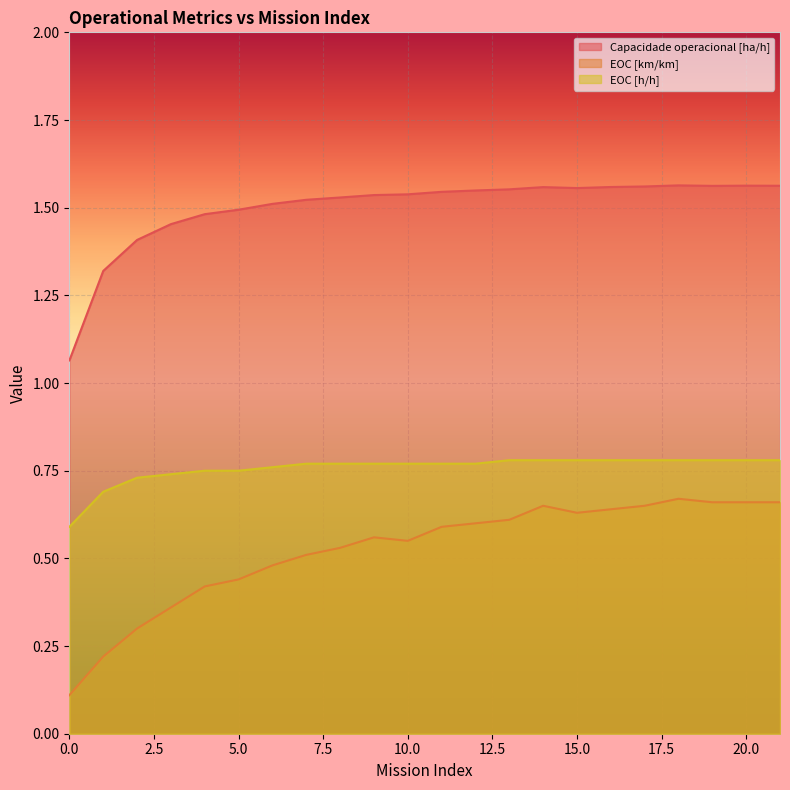

Reading left to right, list all the values displayed in this chart.

Capacidade operacional [ha/h]: 0=1.1	1=1.3	2=1.4	3=1.5	4=1.5	5=1.5	6=1.5	7=1.5	8=1.5	9=1.5	10=1.5	11=1.5	12=1.5	13=1.6	14=1.6	15=1.6	16=1.6	17=1.6	18=1.6	19=1.6	20=1.6	21=1.6
EOC [km/km]: 0=0.1	1=0.2	2=0.3	3=0.4	4=0.4	5=0.4	6=0.5	7=0.5	8=0.5	9=0.6	10=0.6	11=0.6	12=0.6	13=0.6	14=0.7	15=0.6	16=0.6	17=0.7	18=0.7	19=0.7	20=0.7	21=0.7
EOC [h/h]: 0=0.6	1=0.7	2=0.7	3=0.7	4=0.8	5=0.8	6=0.8	7=0.8	8=0.8	9=0.8	10=0.8	11=0.8	12=0.8	13=0.8	14=0.8	15=0.8	16=0.8	17=0.8	18=0.8	19=0.8	20=0.8	21=0.8